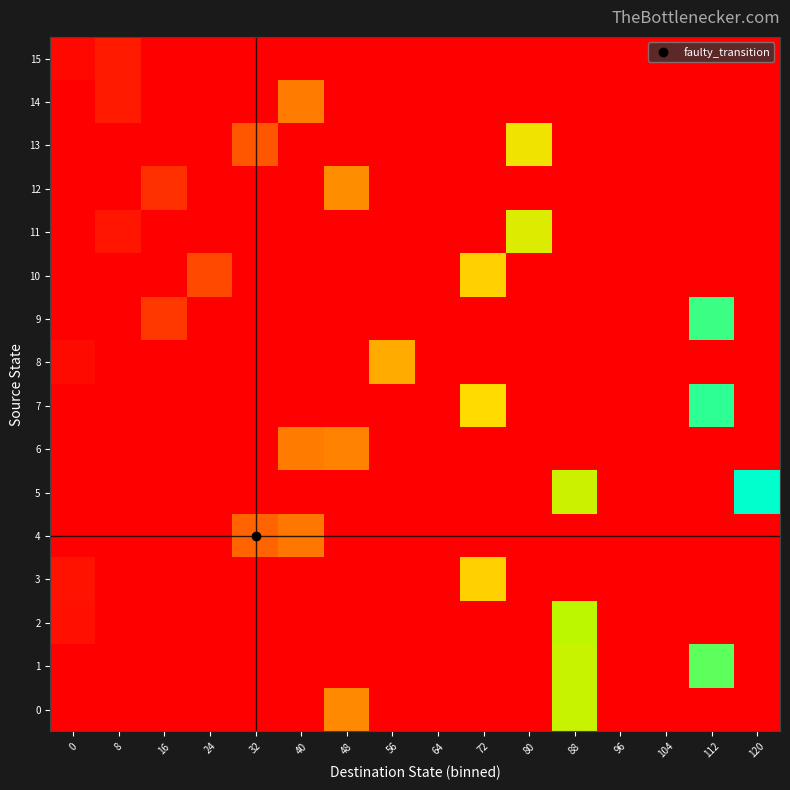

At which category does the chart reach its peak across all series?

120